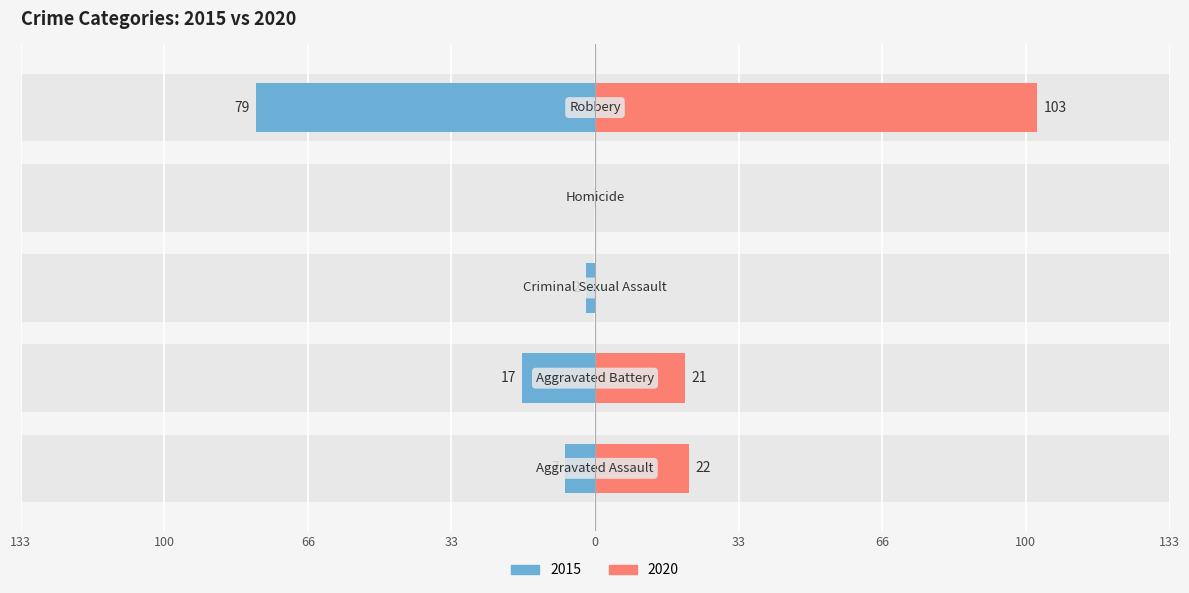

How many bars are there in total?

10